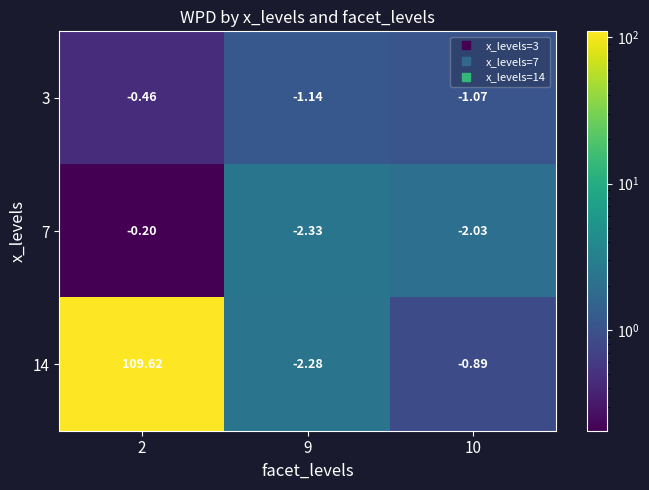

Is the value of 3 at 10 greater than the value of 7 at 9?

Yes